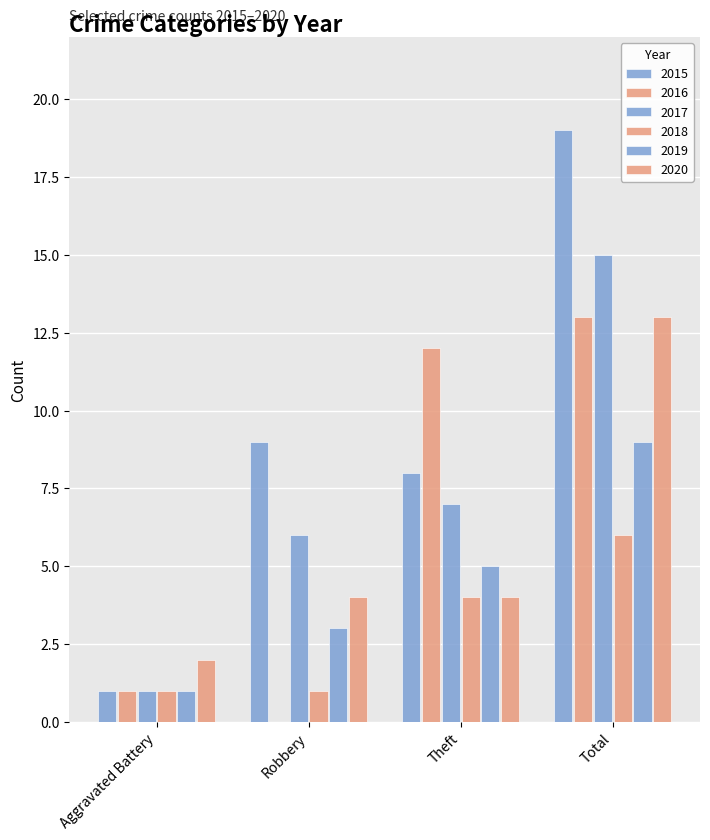

Which category has the highest value across all series?

Total